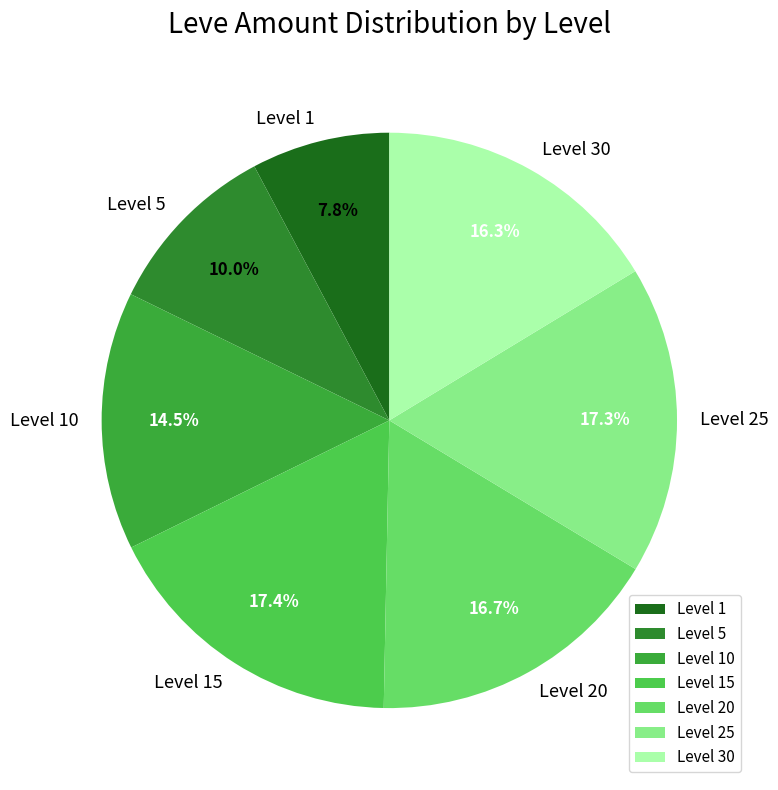

Combined, do Level 1 and Level 25 account for over 50%?

No